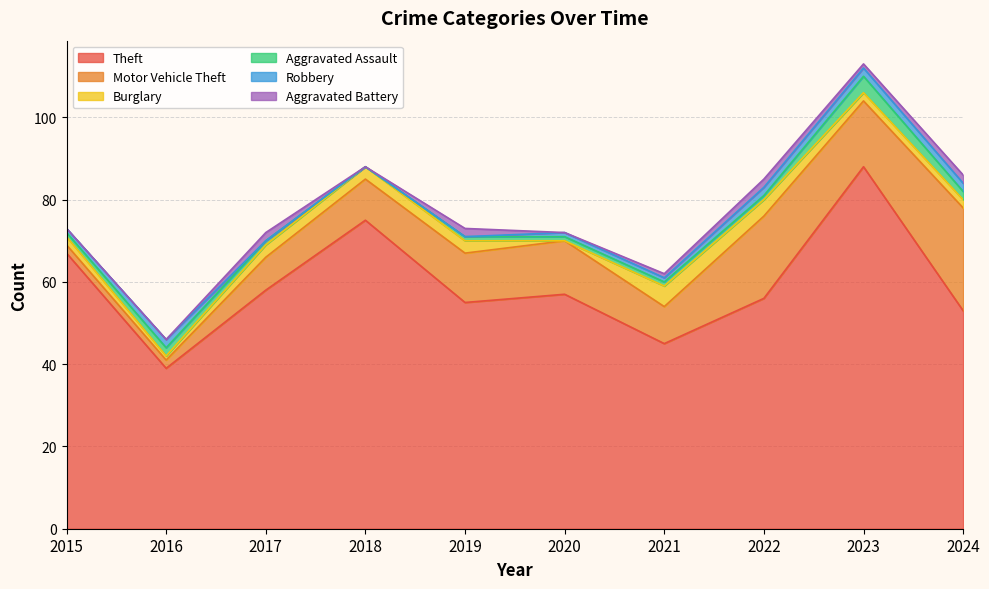

Which series has the widest spread of values?

Theft